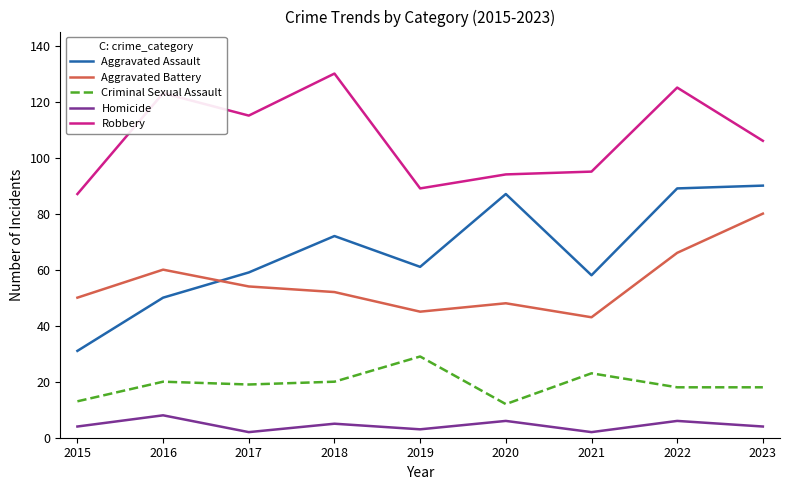

What is the sum of the Criminal Sexual Assault values at 2021 and 2018?

43